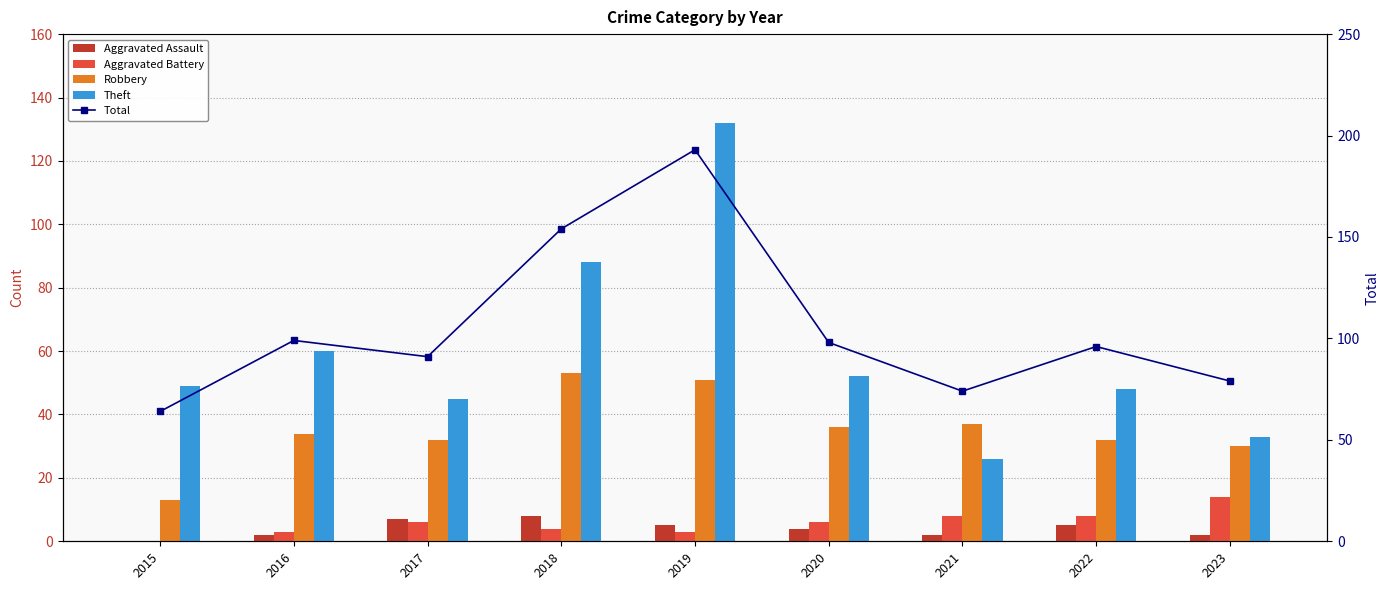

What is the difference between the maximum and second lowest values in the Aggravated Battery series?

11